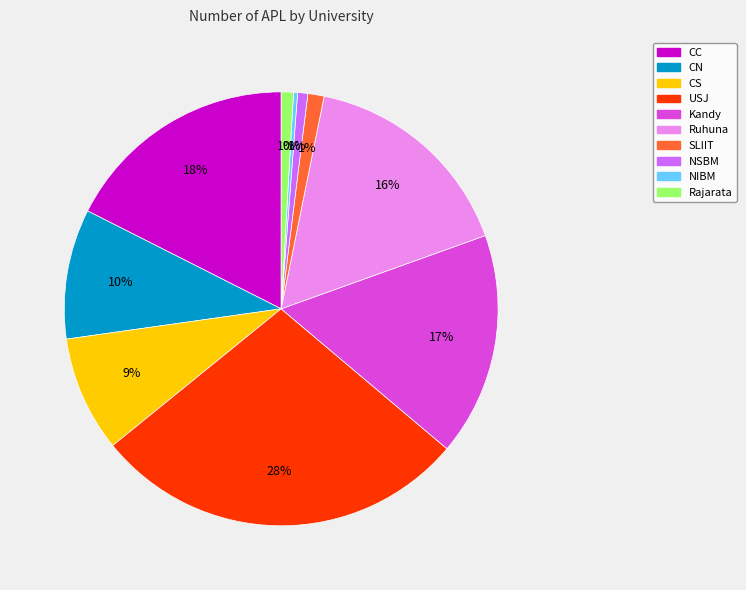

The CS slice represents 9% of the pie. True or false?

True